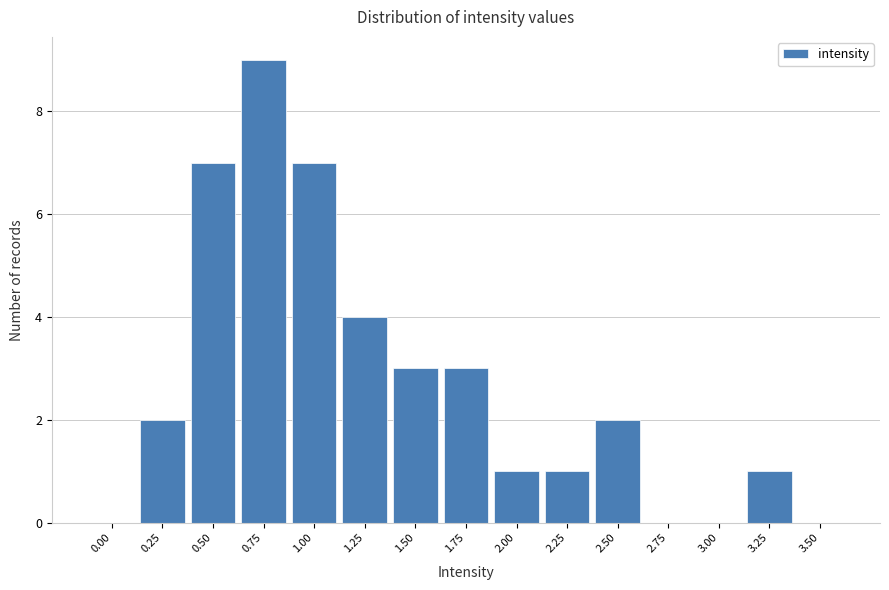

Reading right to left, what are all the values shown in this chart?

3.50=0	3.25=1	3.00=0	2.75=0	2.50=2	2.25=1	2.00=1	1.75=3	1.50=3	1.25=4	1.00=7	0.75=9	0.50=7	0.25=2	0.00=0